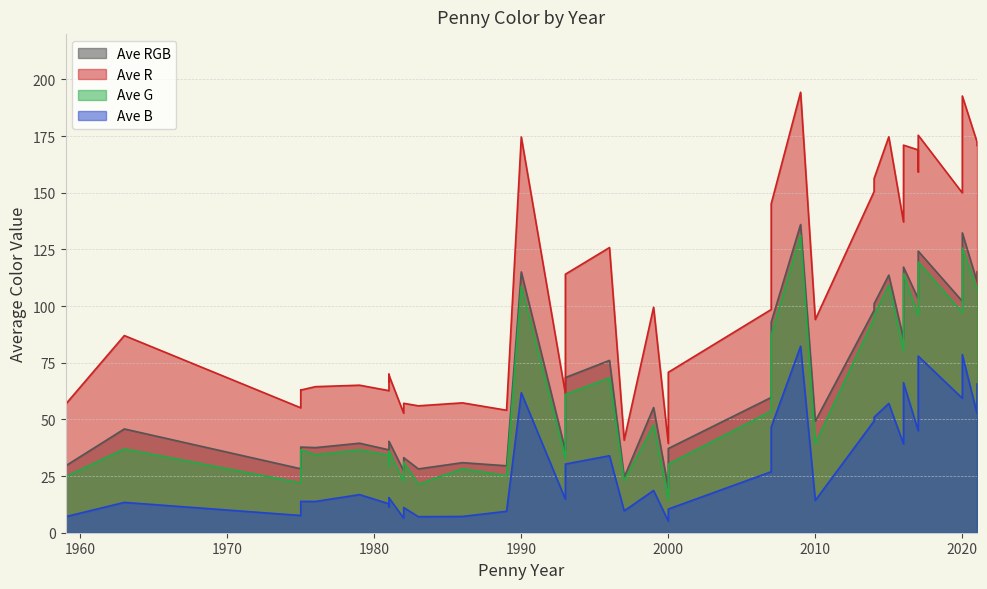

How many lines are shown in the chart?

4